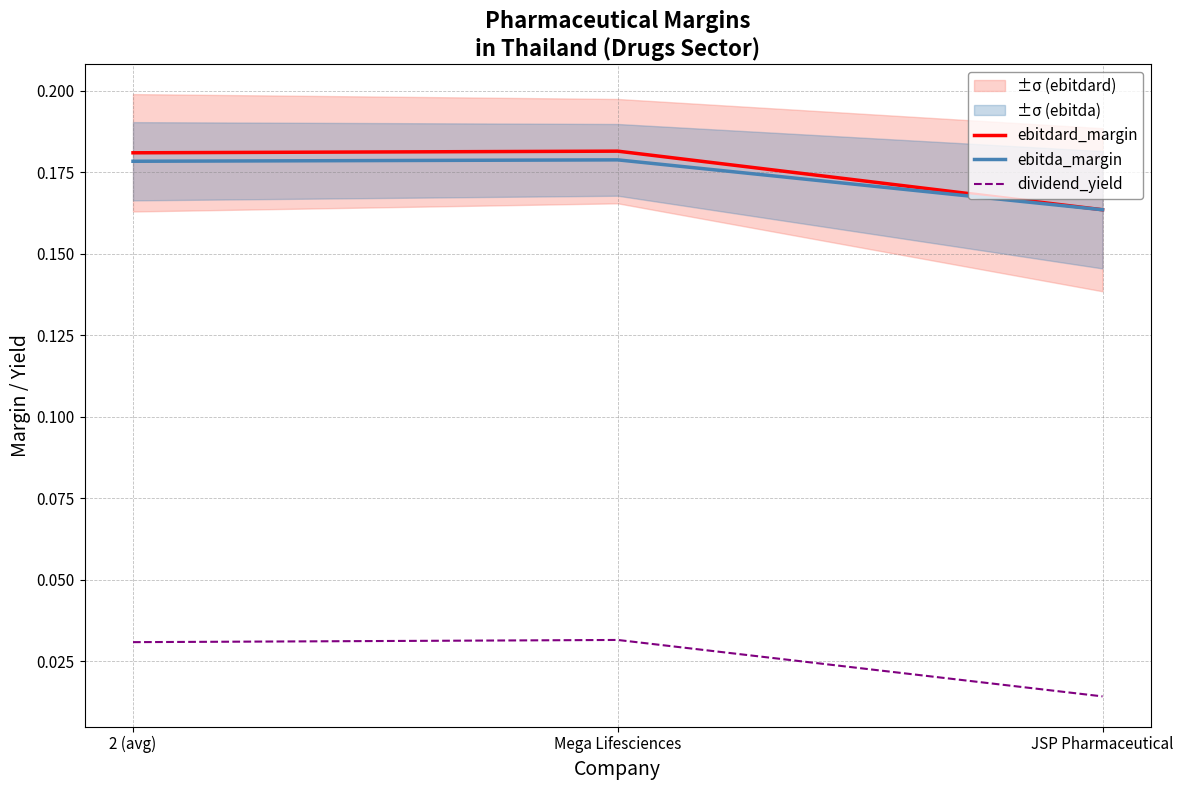

How many categories are shown in the chart?

3